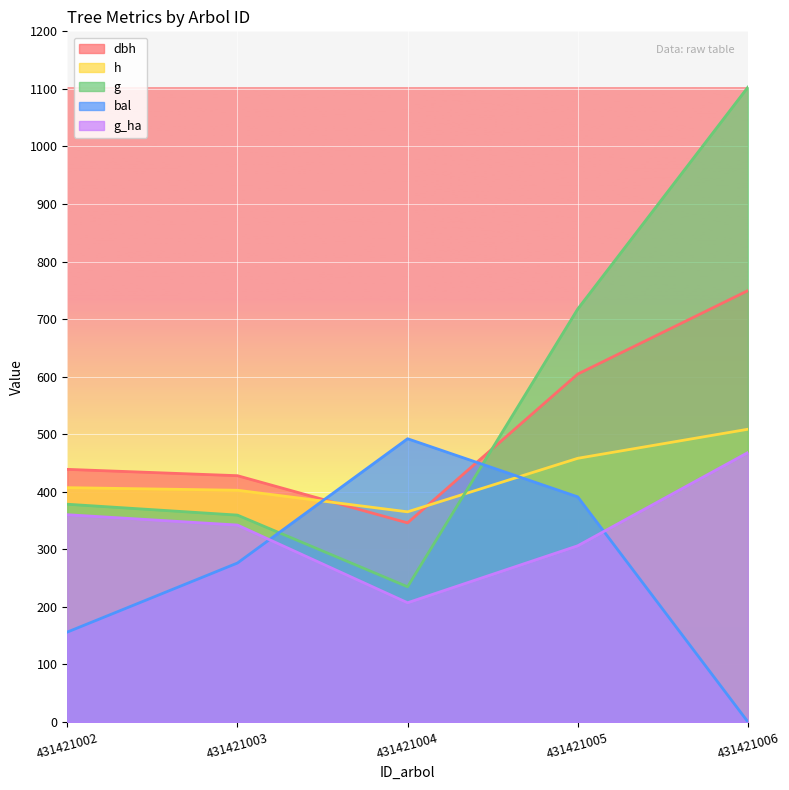

The value of dbh at 431421002 is 438.8. True or false?

True